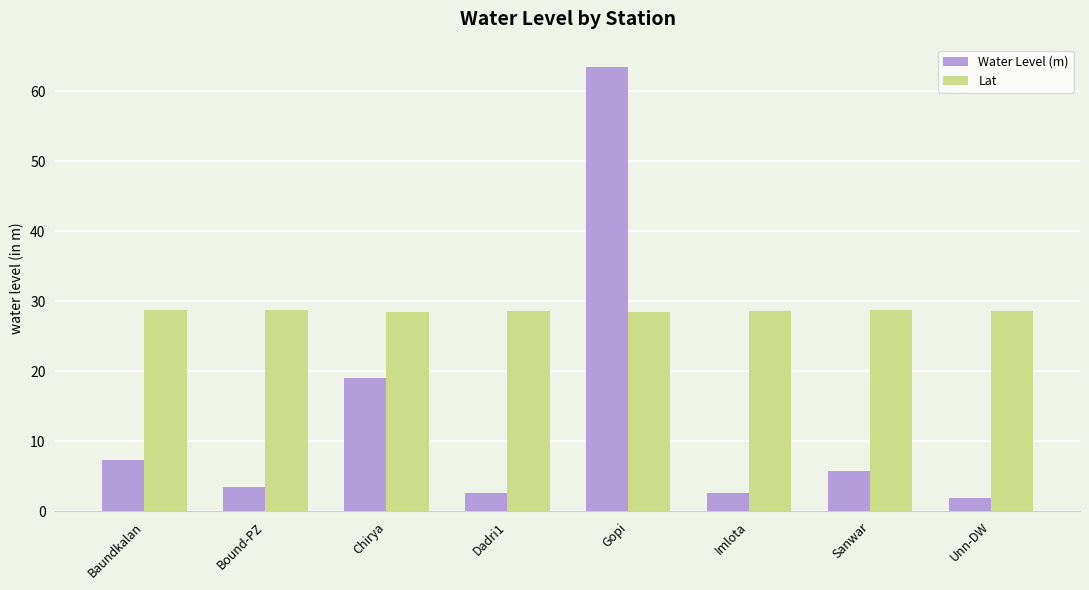

Which series has the largest total across all categories?

Lat